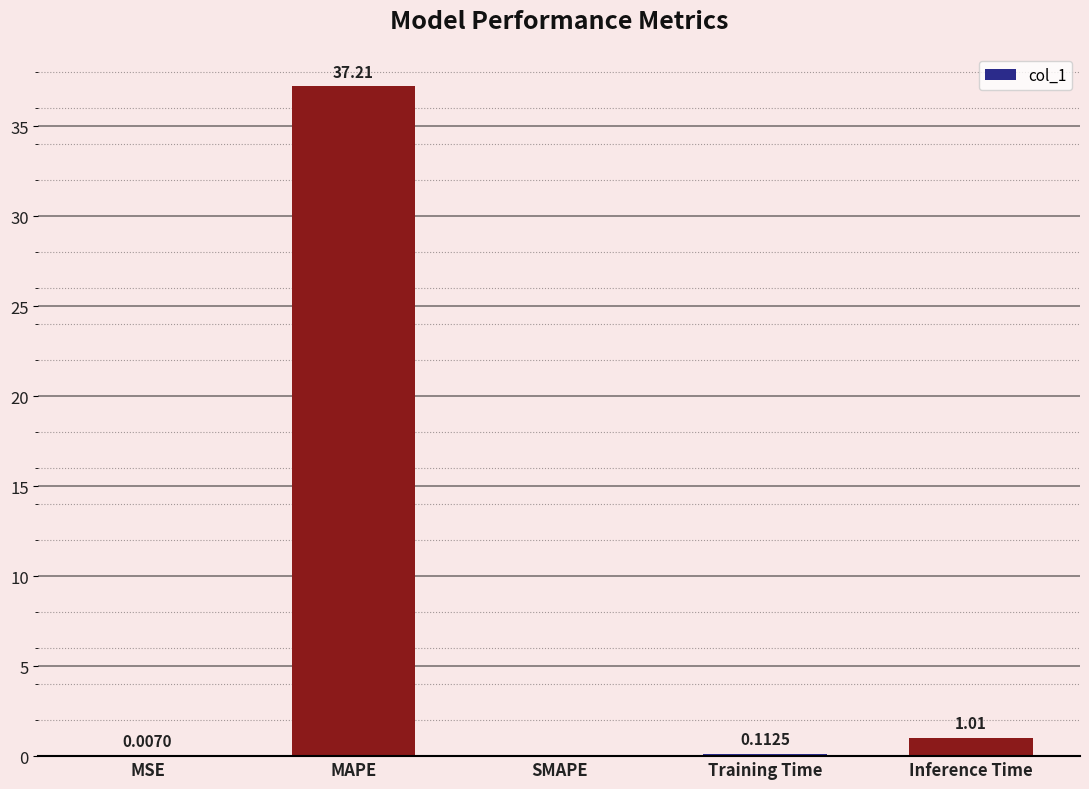

The chart shows a value of -11.8 at SMAPE. True or false?

False